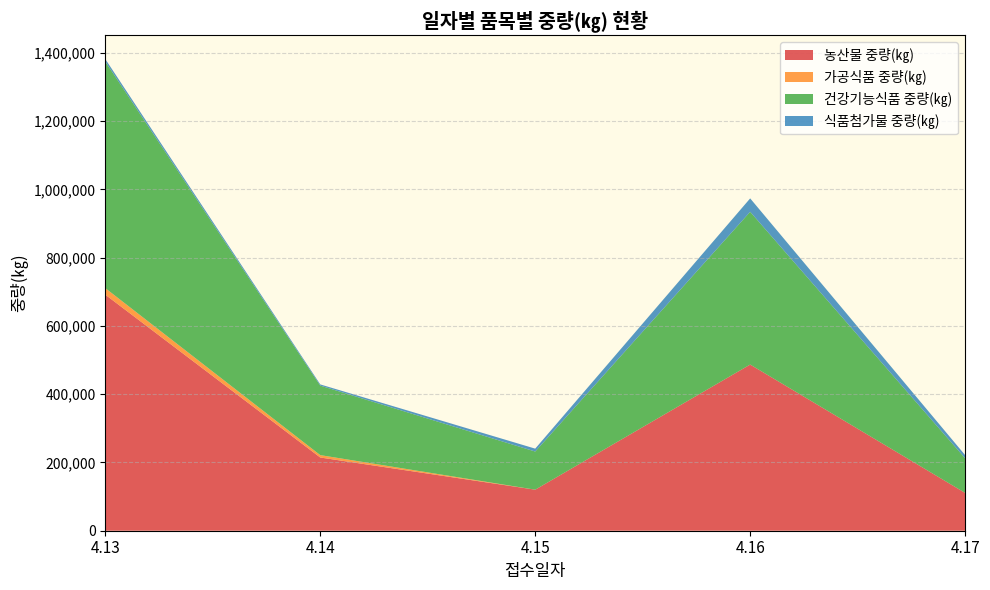

Reading left to right, transcribe all the data shown in this chart.

농산물 중량(㎏): 691349	214455	120205	486693	110749
가공식품 중량(㎏): 19200	7000	0	0	0
건강기능식품 중량(㎏): 663454	203506	111720	447375	101442
식품첨가물 중량(㎏): 7458	3563	8485	39318	9307